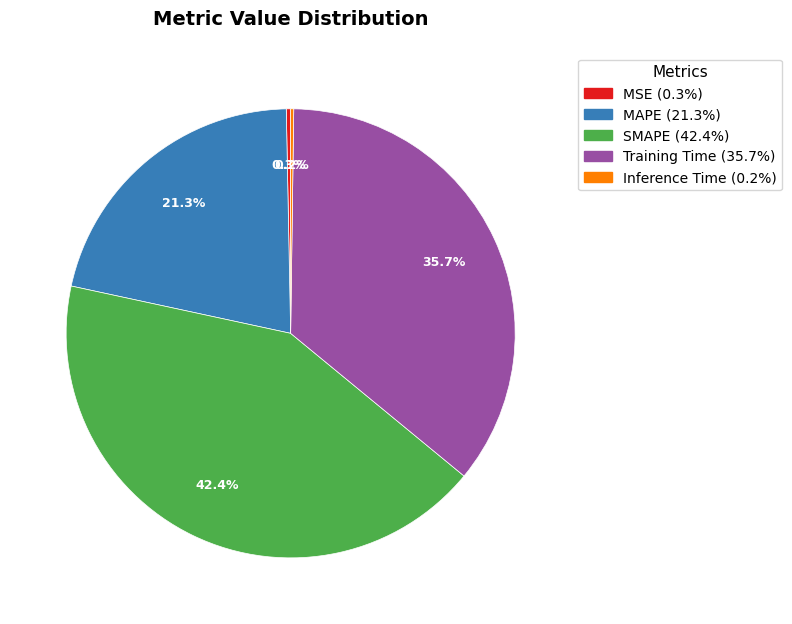

Does Training Time account for over 50% of the chart?

No